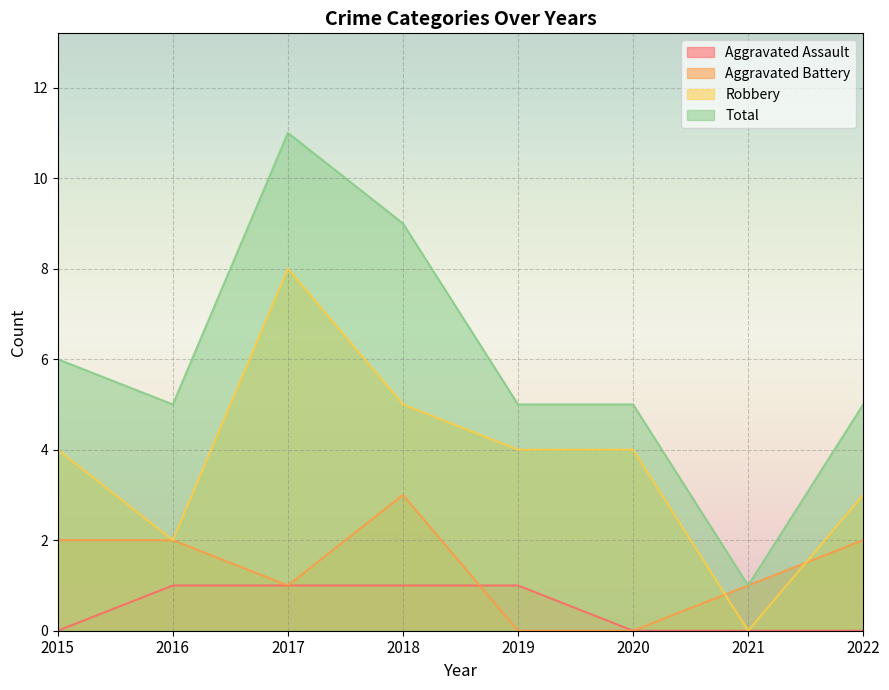

How many interior local peaks does the Robbery series have?

1